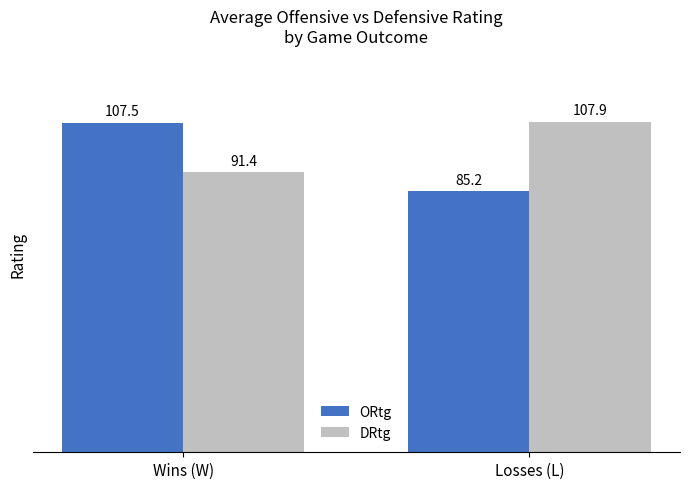

What is the average value of the ORtg series?

96.3